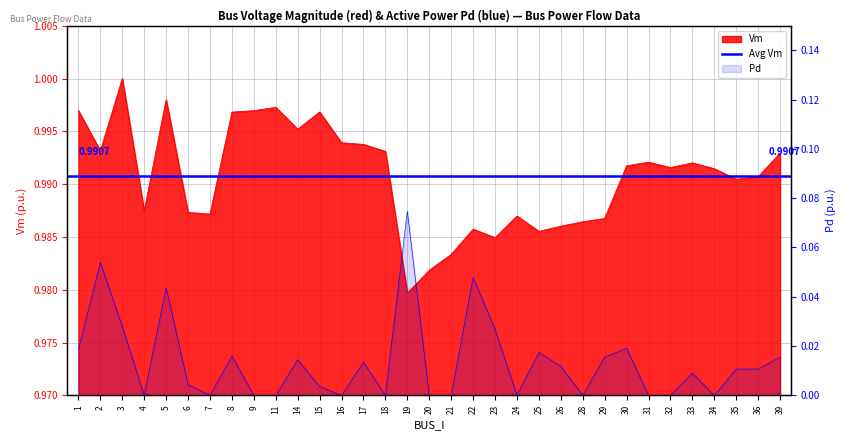

The value of Pd at 34 is 0.0. True or false?

True